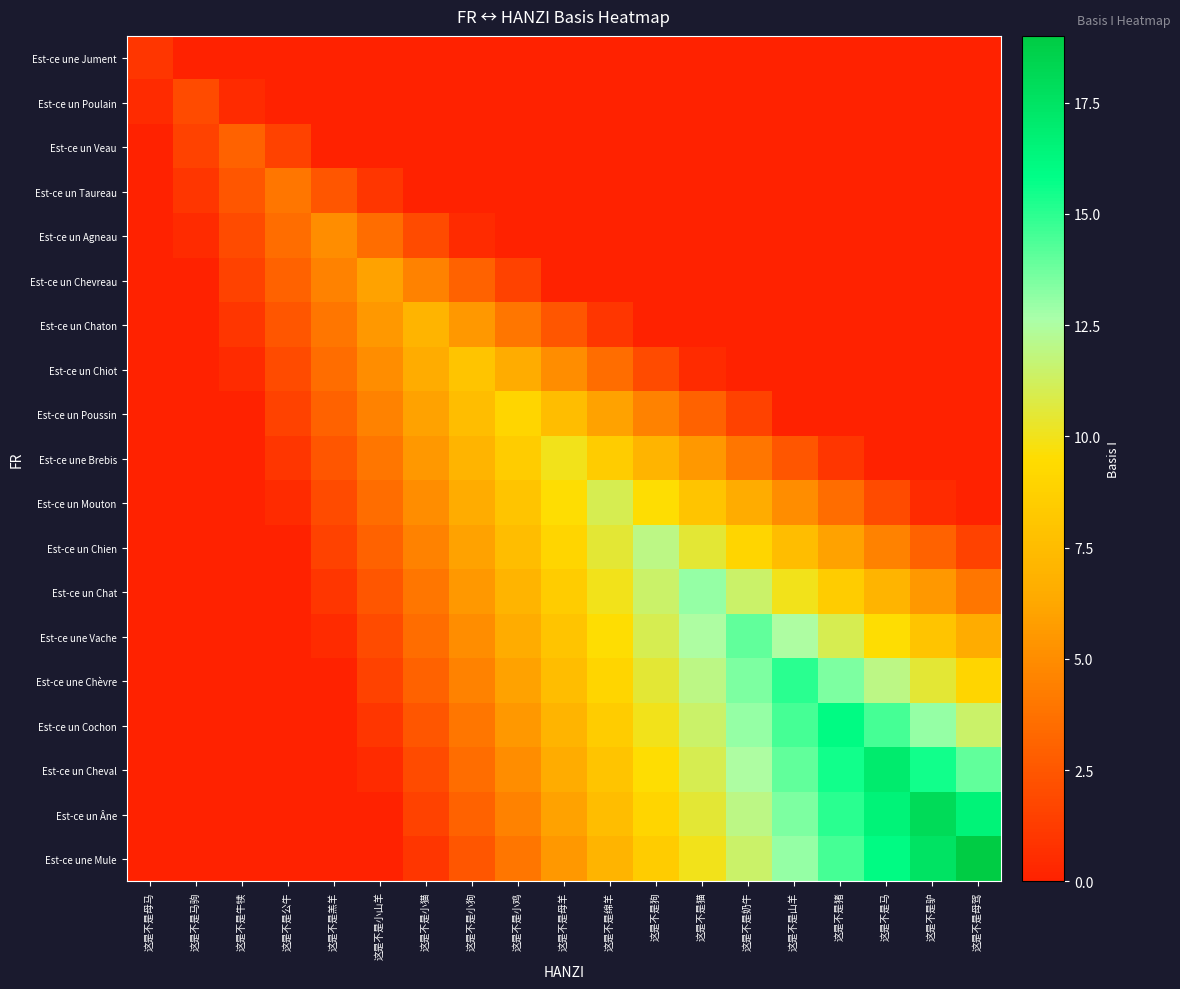

List the series in order of their peak value, highest first.

Est-ce une Mule, Est-ce un Âne, Est-ce un Cheval, Est-ce un Cochon, Est-ce une Chèvre, Est-ce une Vache, Est-ce un Chat, Est-ce un Chien, Est-ce un Mouton, Est-ce une Brebis, Est-ce un Poussin, Est-ce un Chiot, Est-ce un Chaton, Est-ce un Chevreau, Est-ce un Agneau, Est-ce un Taureau, Est-ce un Veau, Est-ce un Poulain, Est-ce une Jument